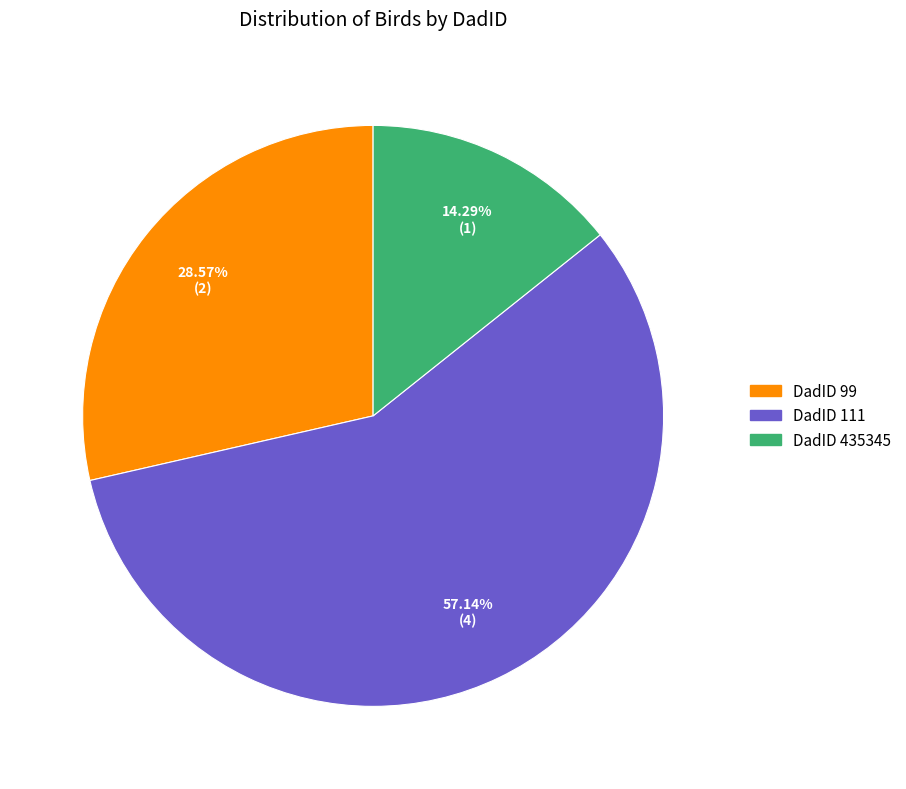

How many segments does this pie chart have?

3